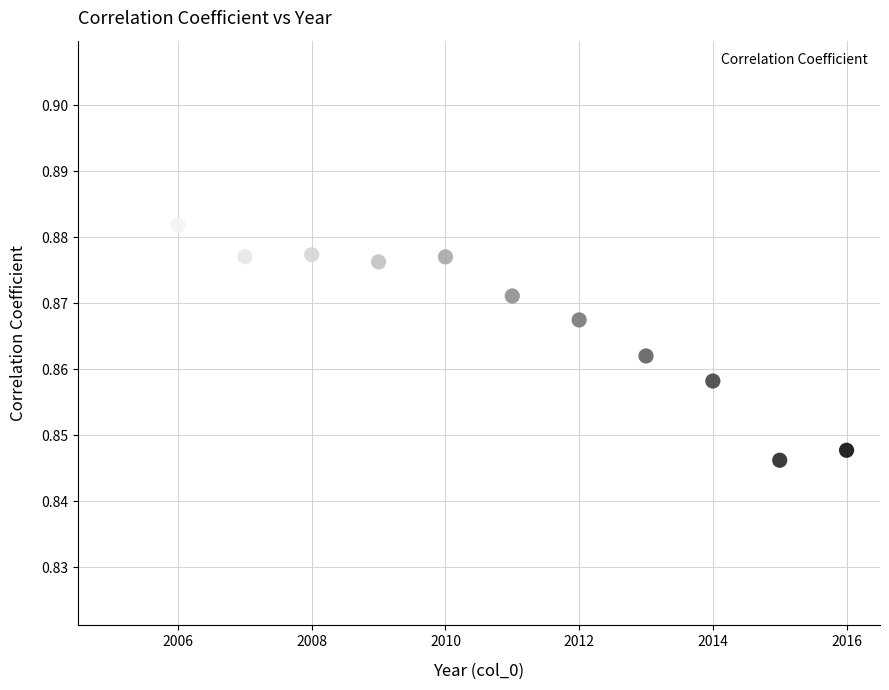

What is the average X value?

2010.5